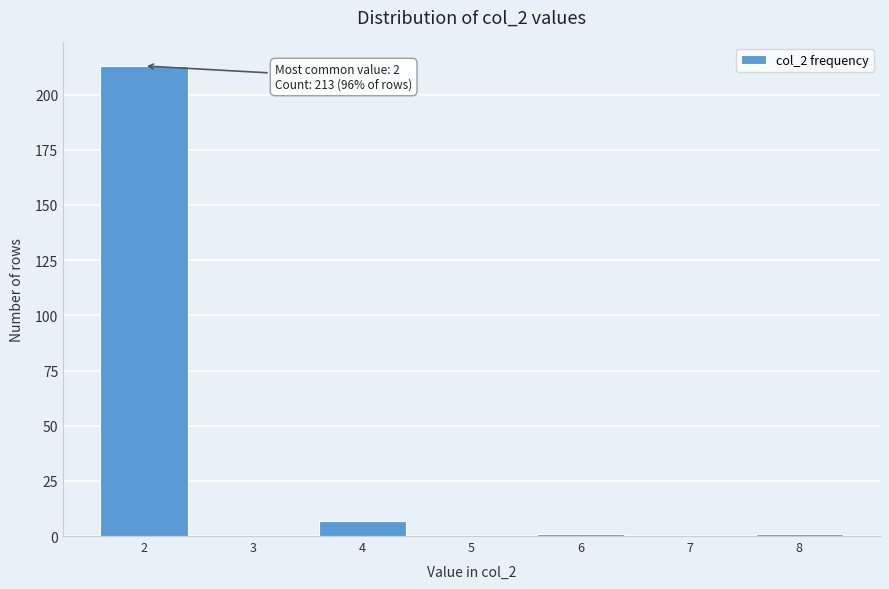

Reading left to right, extract all data points from this chart.

2=213	3=0	4=7	5=0	6=1	7=0	8=1